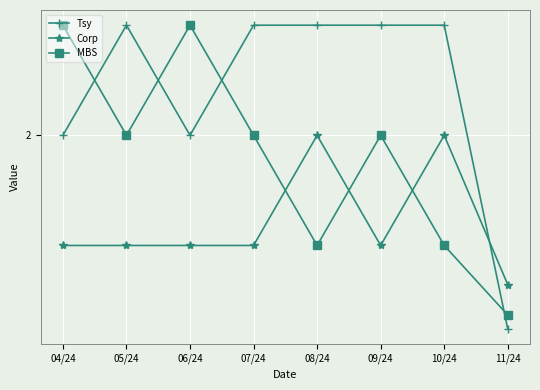

Reading left to right, what are all the values shown in this chart?

Tsy: 04/24=2.0	05/24=3.0	06/24=2.0	07/24=3.0	08/24=3.0	09/24=3.0	10/24=3.0	11/24=0.2
Corp: 04/24=1.0	05/24=1.0	06/24=1.0	07/24=1.0	08/24=2.0	09/24=1.0	10/24=2.0	11/24=0.6
MBS: 04/24=3.0	05/24=2.0	06/24=3.0	07/24=2.0	08/24=1.0	09/24=2.0	10/24=1.0	11/24=0.4